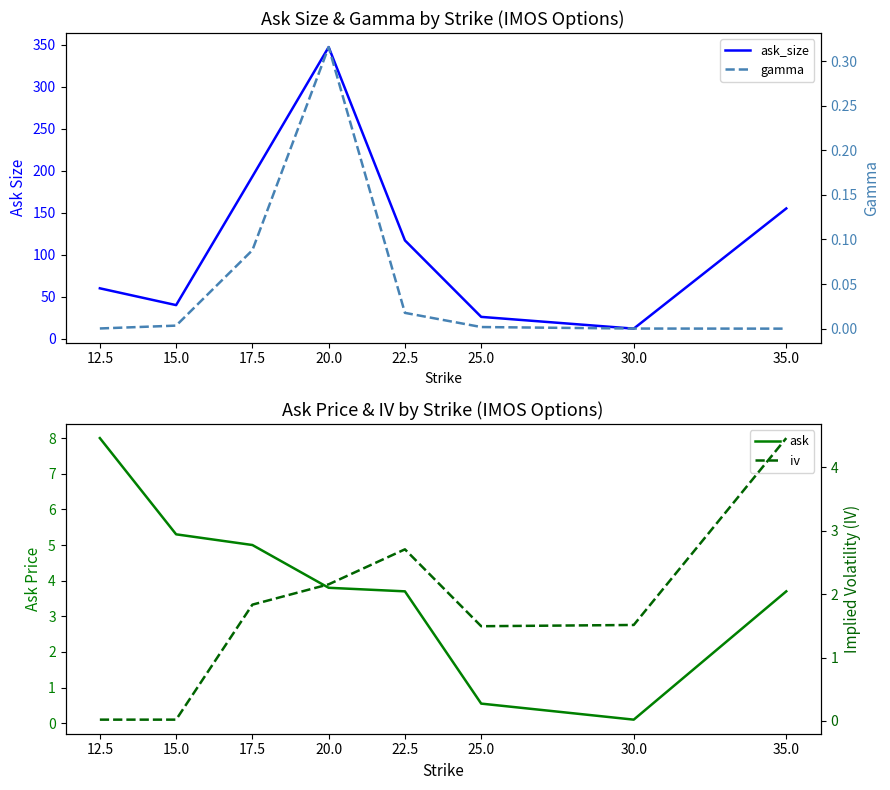

How many values in gamma are above zero?

7